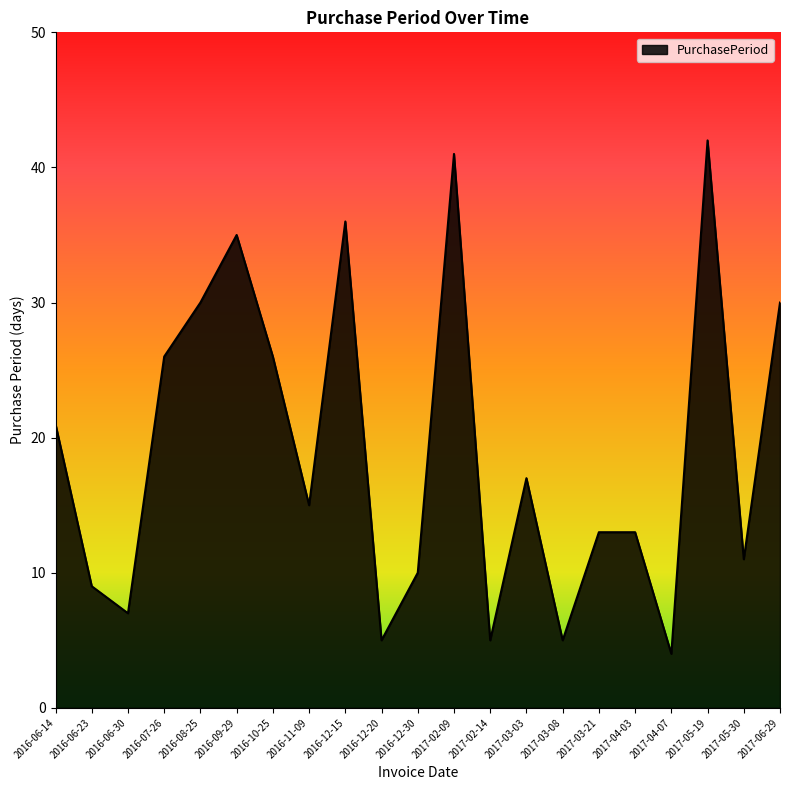

Reading left to right, transcribe all the data shown in this chart.

2016-06-14=21	2016-06-23=9	2016-06-30=7	2016-07-26=26	2016-08-25=30	2016-09-29=35	2016-10-25=26	2016-11-09=15	2016-12-15=36	2016-12-20=5	2016-12-30=10	2017-02-09=41	2017-02-14=5	2017-03-03=17	2017-03-08=5	2017-03-21=13	2017-04-03=13	2017-04-07=4	2017-05-19=42	2017-05-30=11	2017-06-29=30